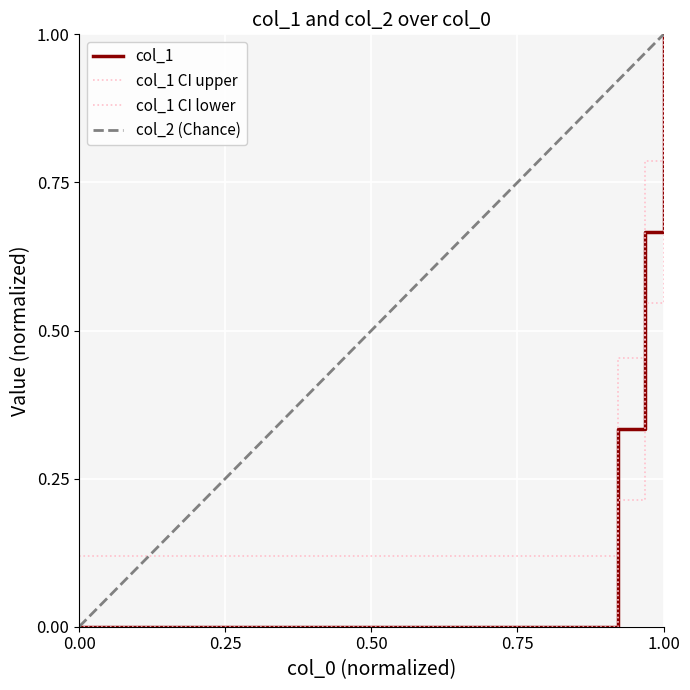

True or false: there are more than 2 points higher than both neighbors.

False